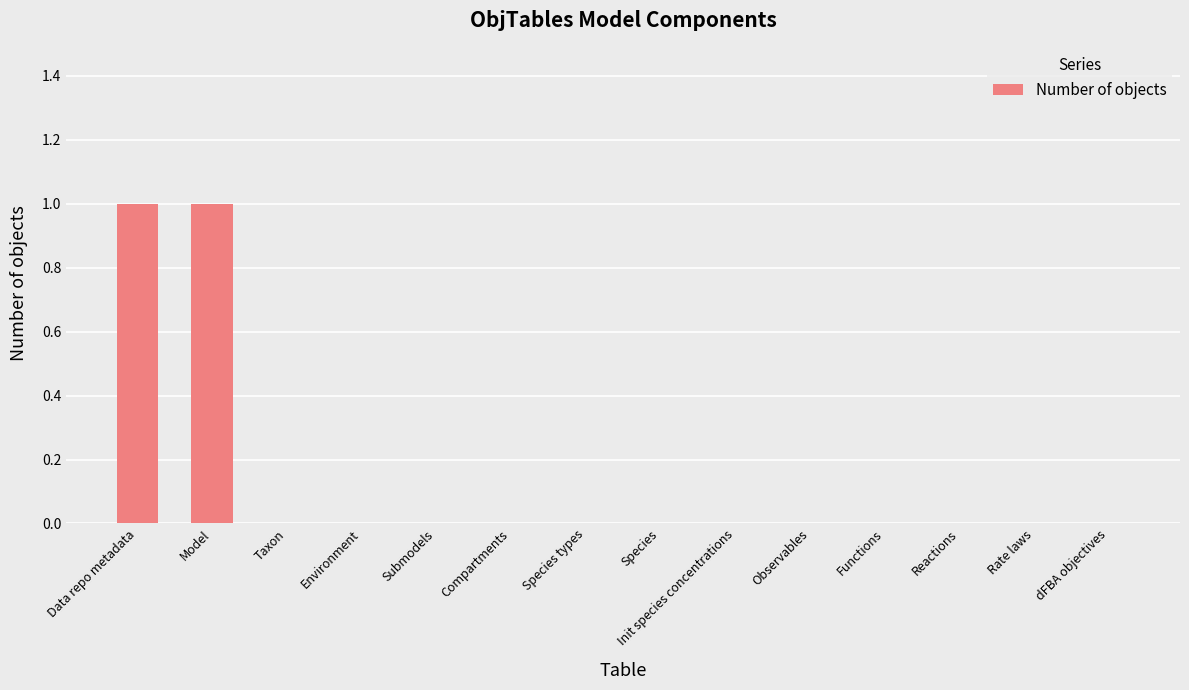

Between Species and Model, which is larger?

Model